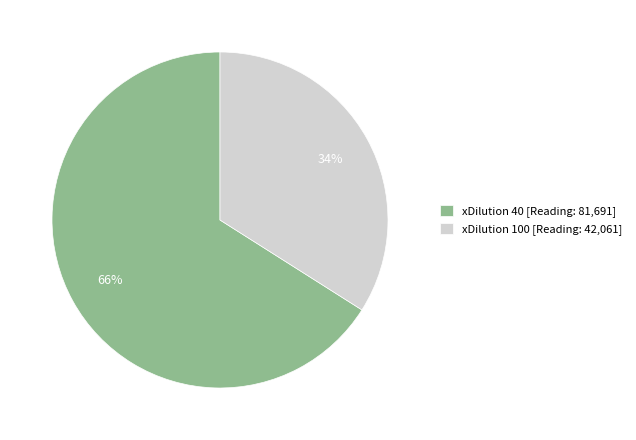

How many segments does this pie chart have?

2